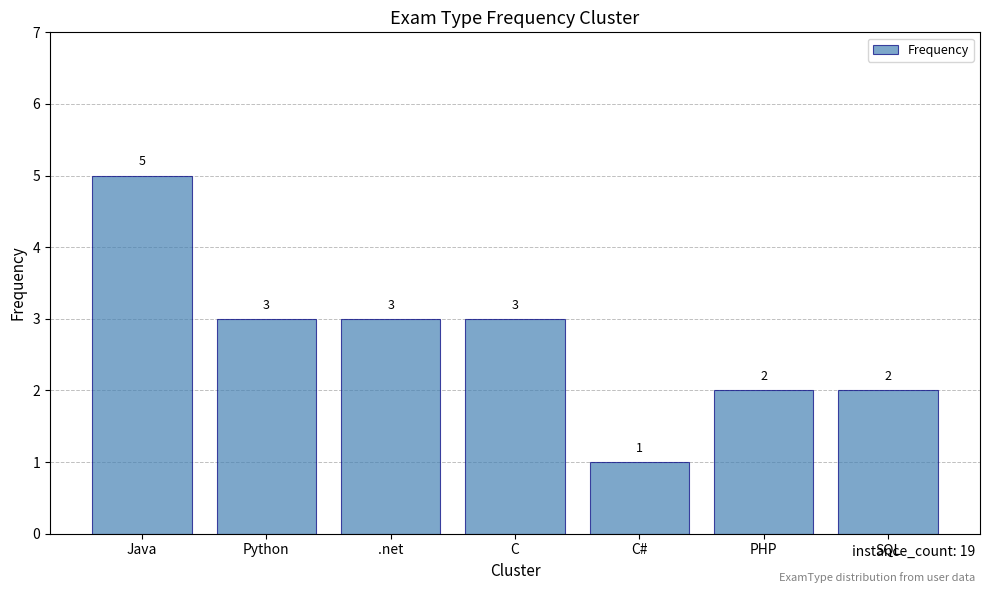

At which label does the data first exceed 3?

Java